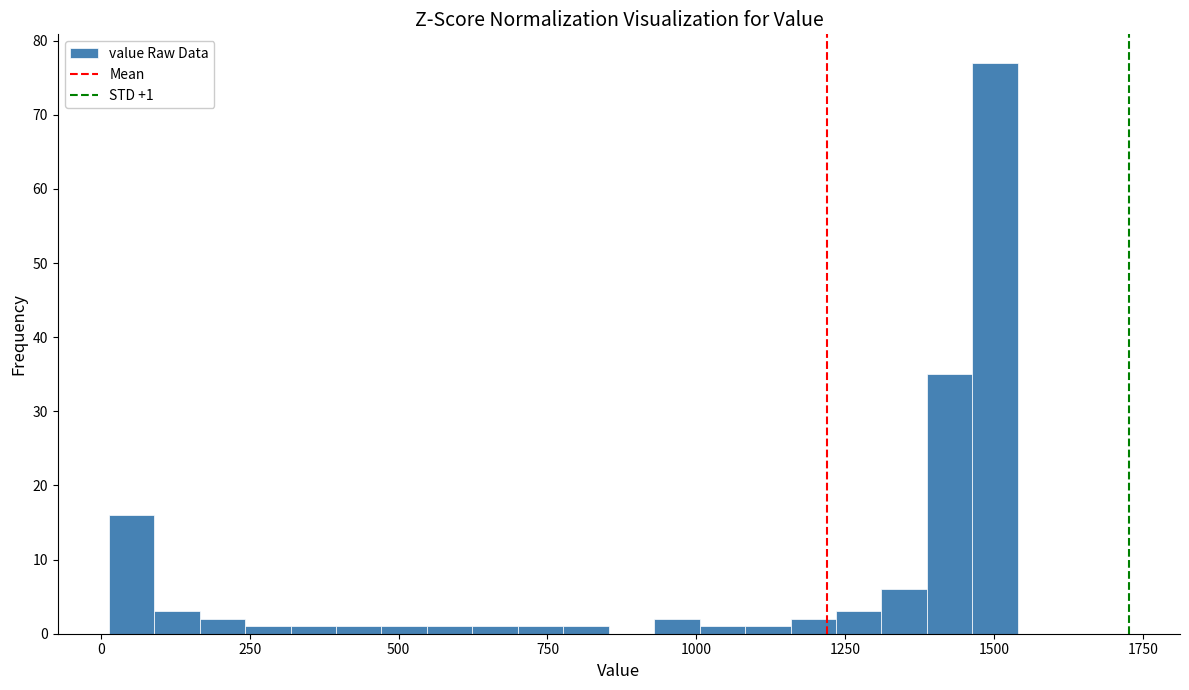

Around what value on the x-axis is the tallest bar? Give the approximate position of its centre, as read against the axis.

1500